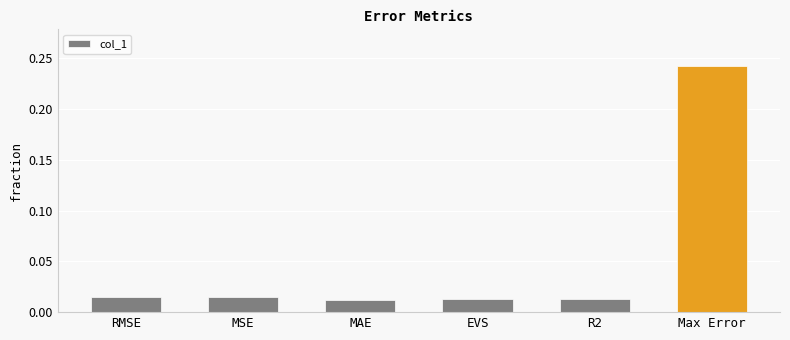

The value at Max Error is 0.4. True or false?

False